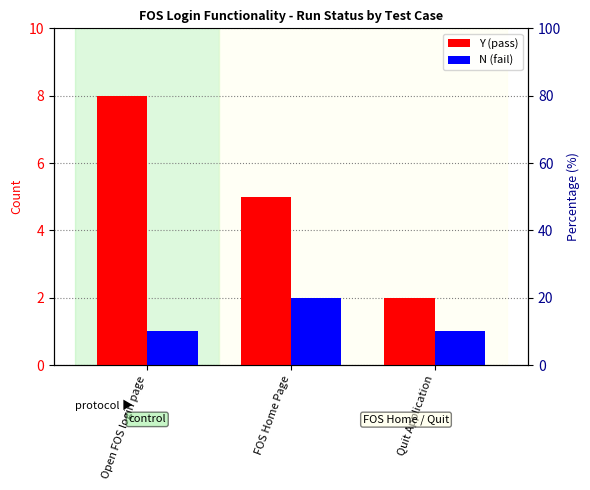

Which series has the widest spread of values?

Y